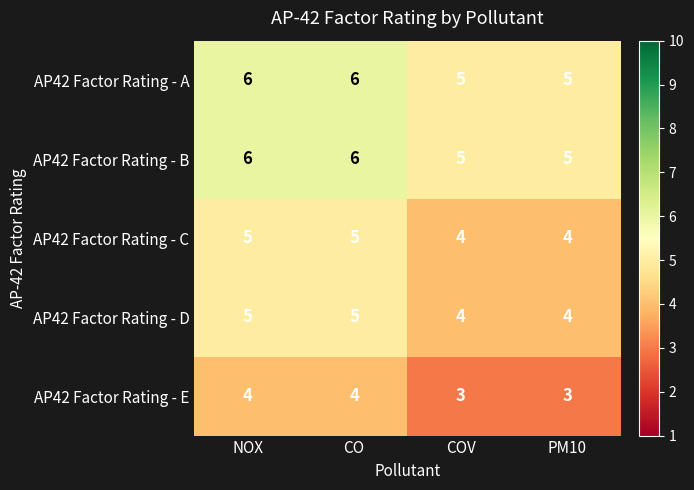

What is the sum of the AP42 Factor Rating - A values at COV and PM10?

10